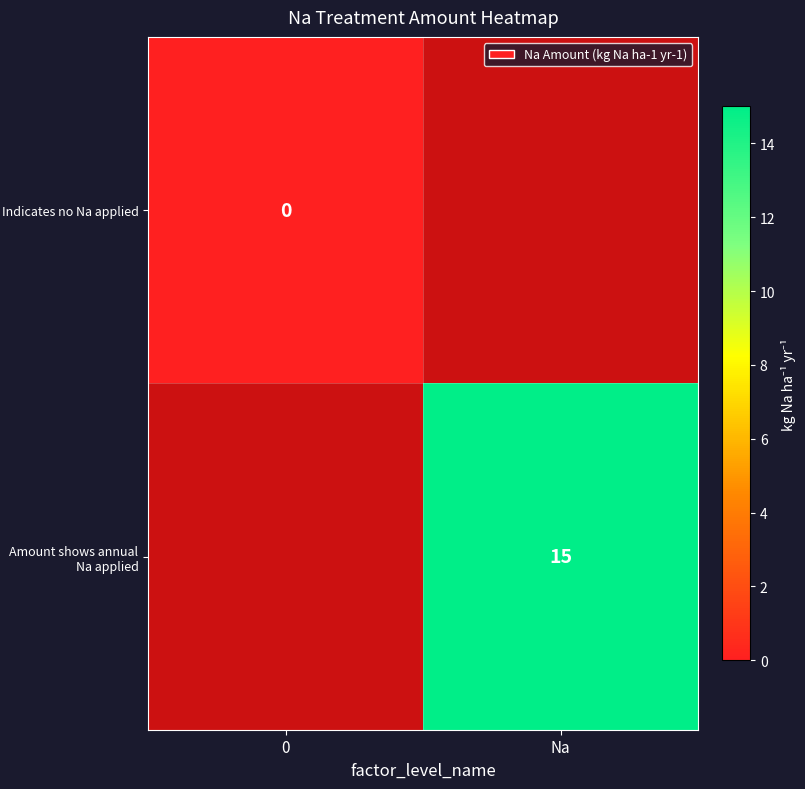

Is it true that Amount shows annual Na applied equals 15 at Na?

True